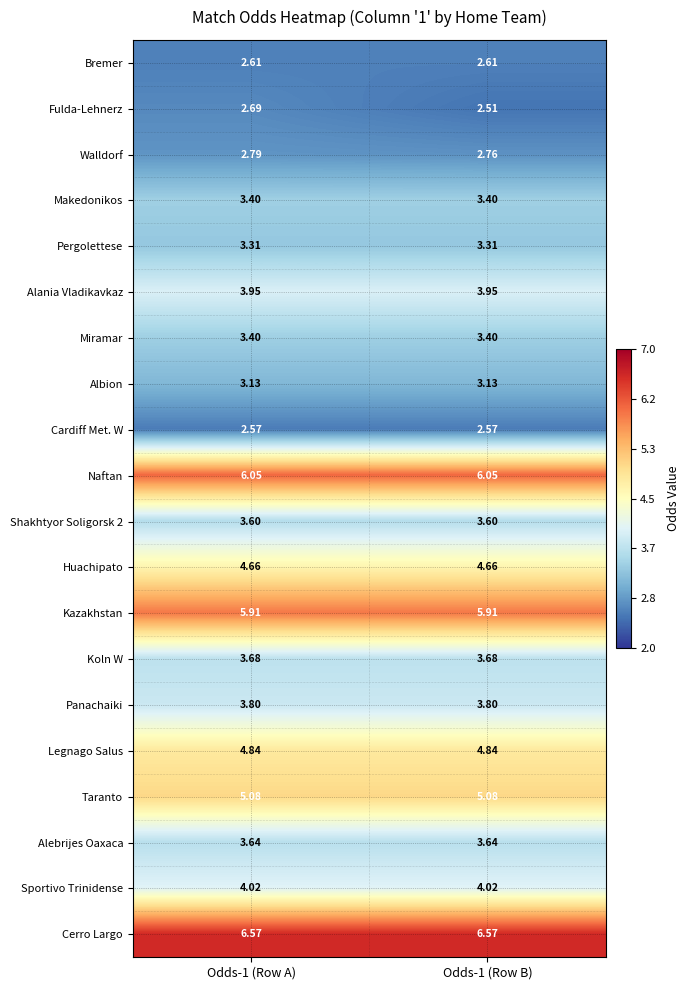

Which series changed the most between Odds-1 (Row A) and Odds-1 (Row B)?

Fulda-Lehnerz